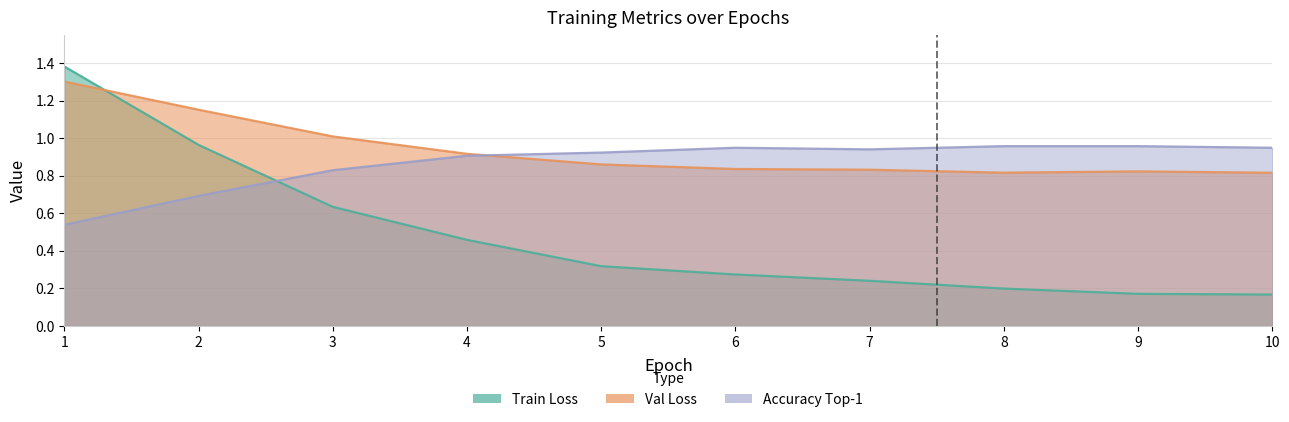

Which series changed the most between 2 and 4?

train/loss